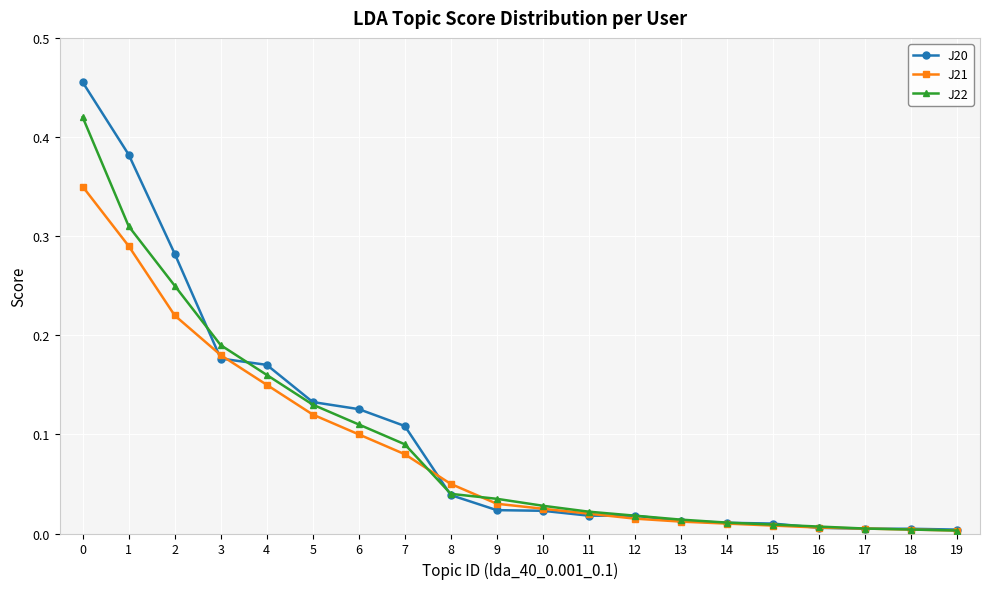

Which series has the largest range (max minus min)?

J20